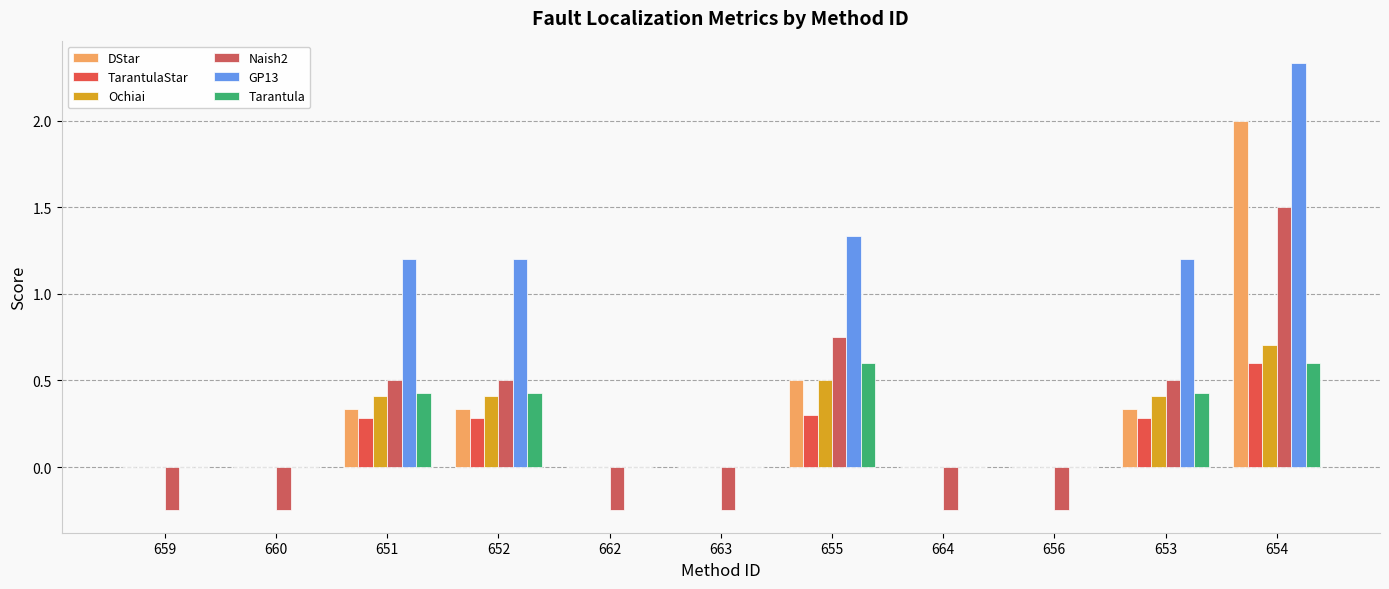

Which series has the widest spread of values?

GP13